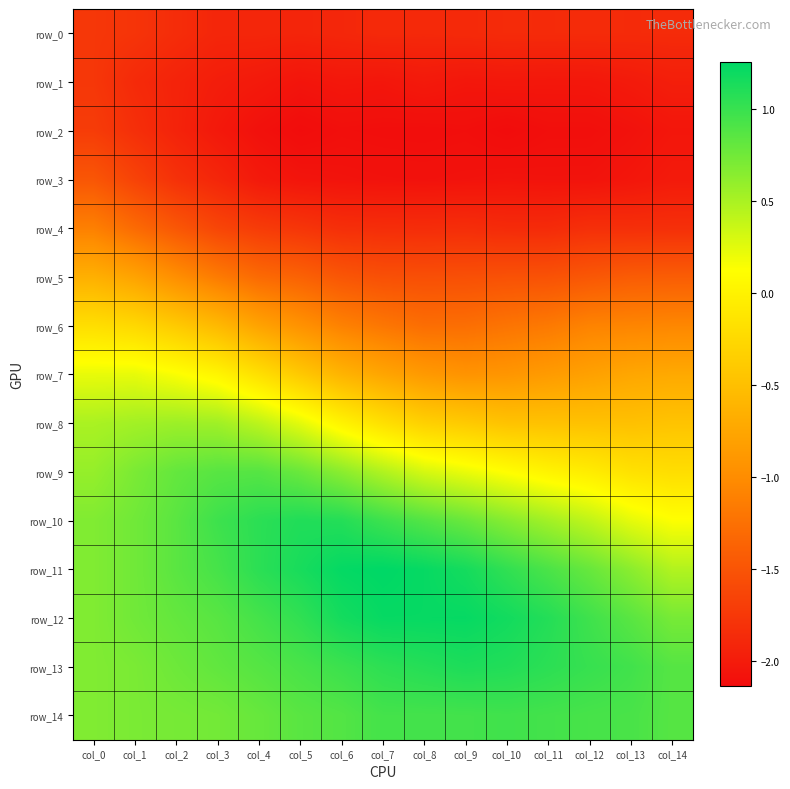

What is the difference between the row_11 values at col_11 and col_9?

0.2